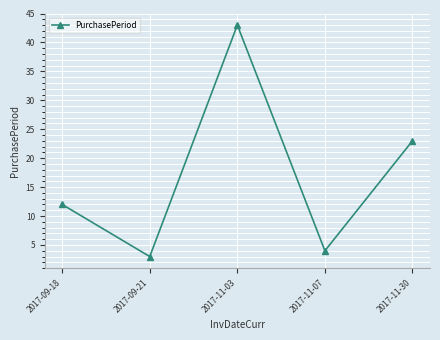

What is the smallest value displayed?

3